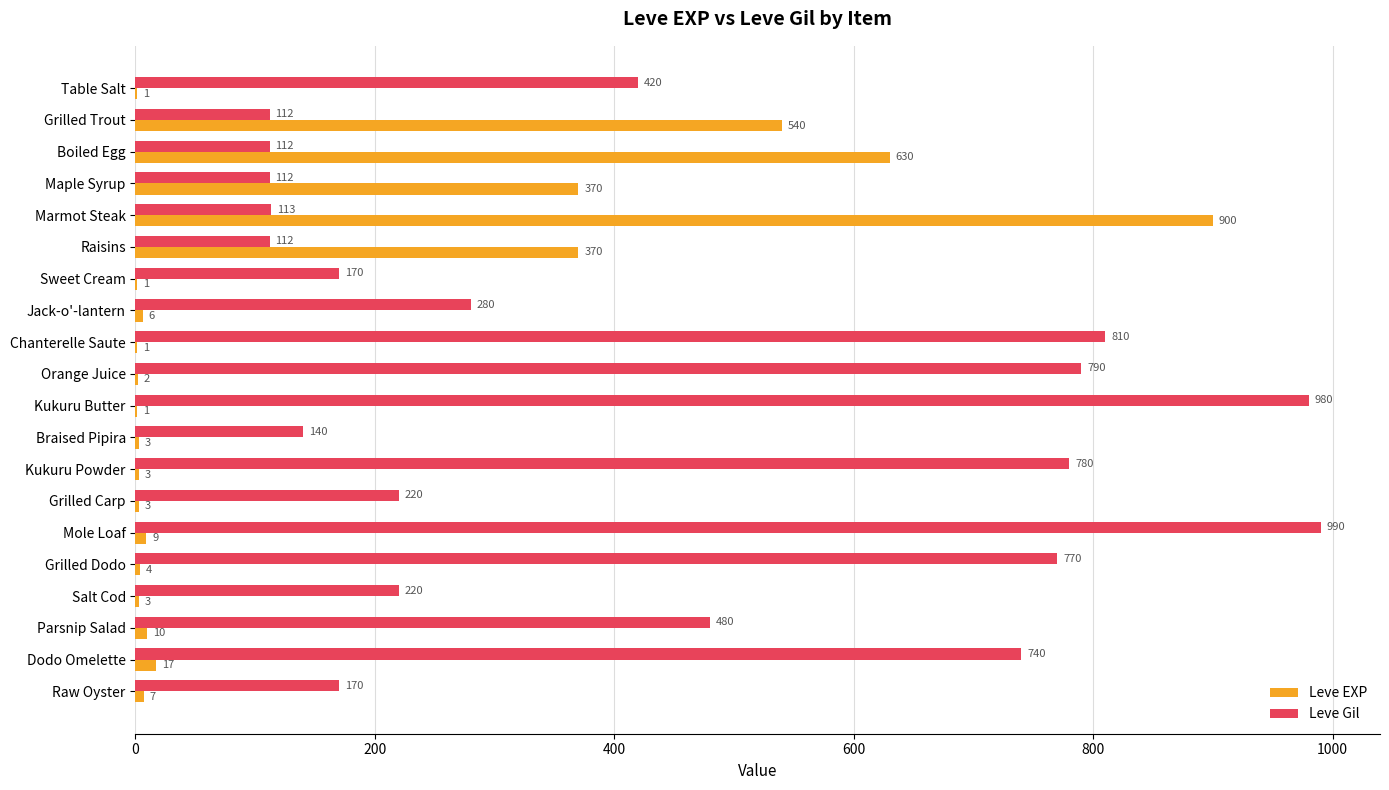

Which category has the highest value in the Leve Gil series?

Mole Loaf